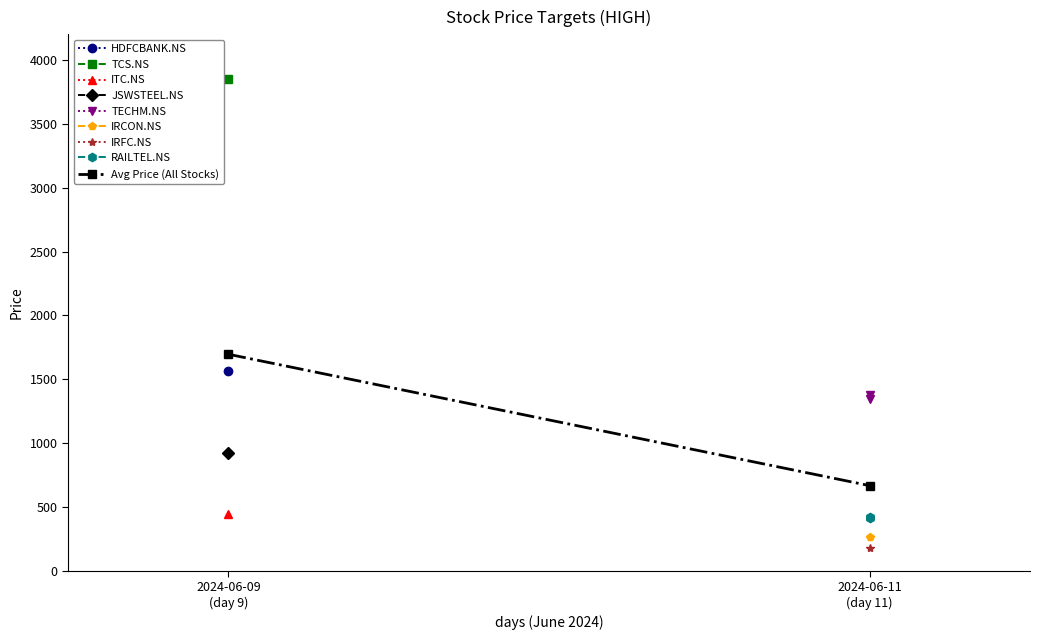

Is the value of Avg Price (All Stocks) at 2024-06-09
(day 9) greater than the value of RAILTEL.NS at 2024-06-11
(day 11)?

Yes